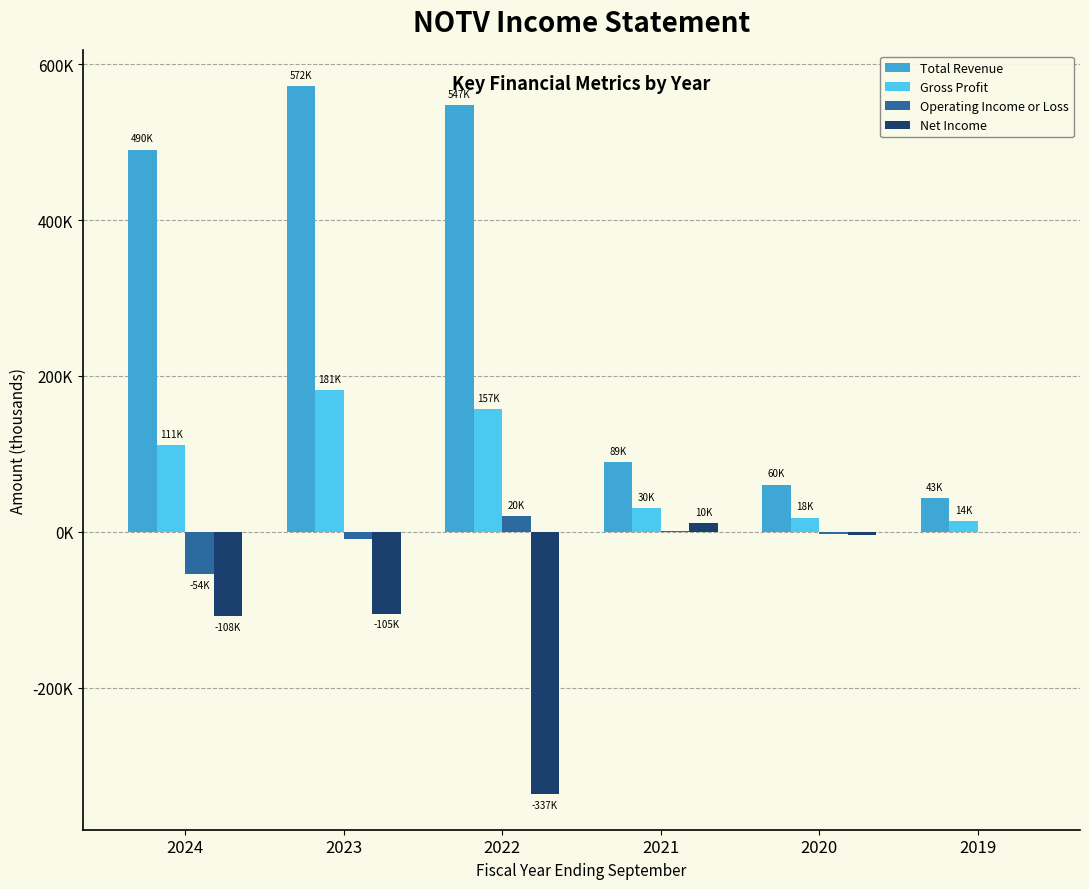

Where does the Net Income series first go above -4700?

2021